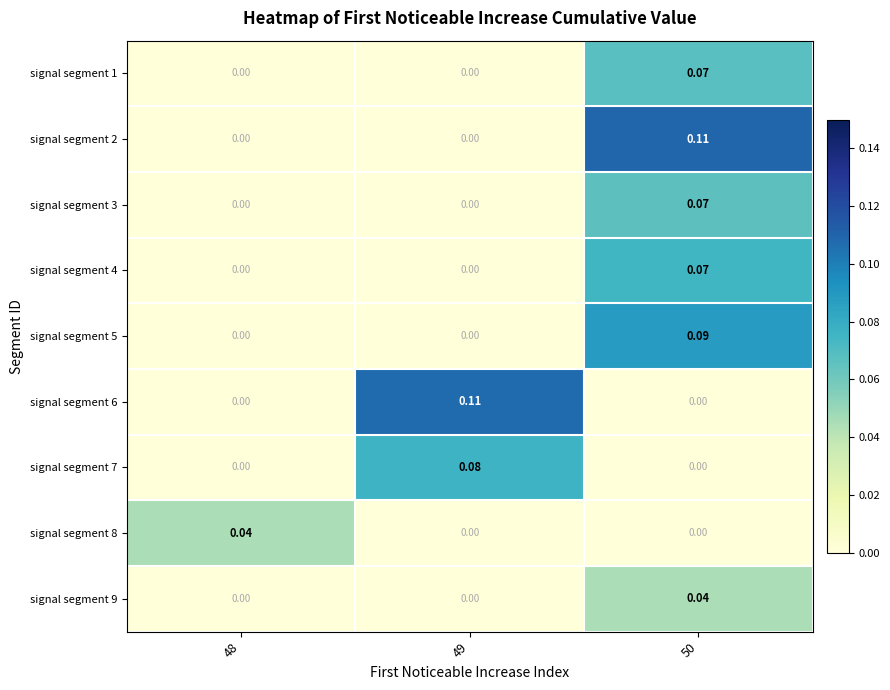

Count the number of categories in the chart.

3